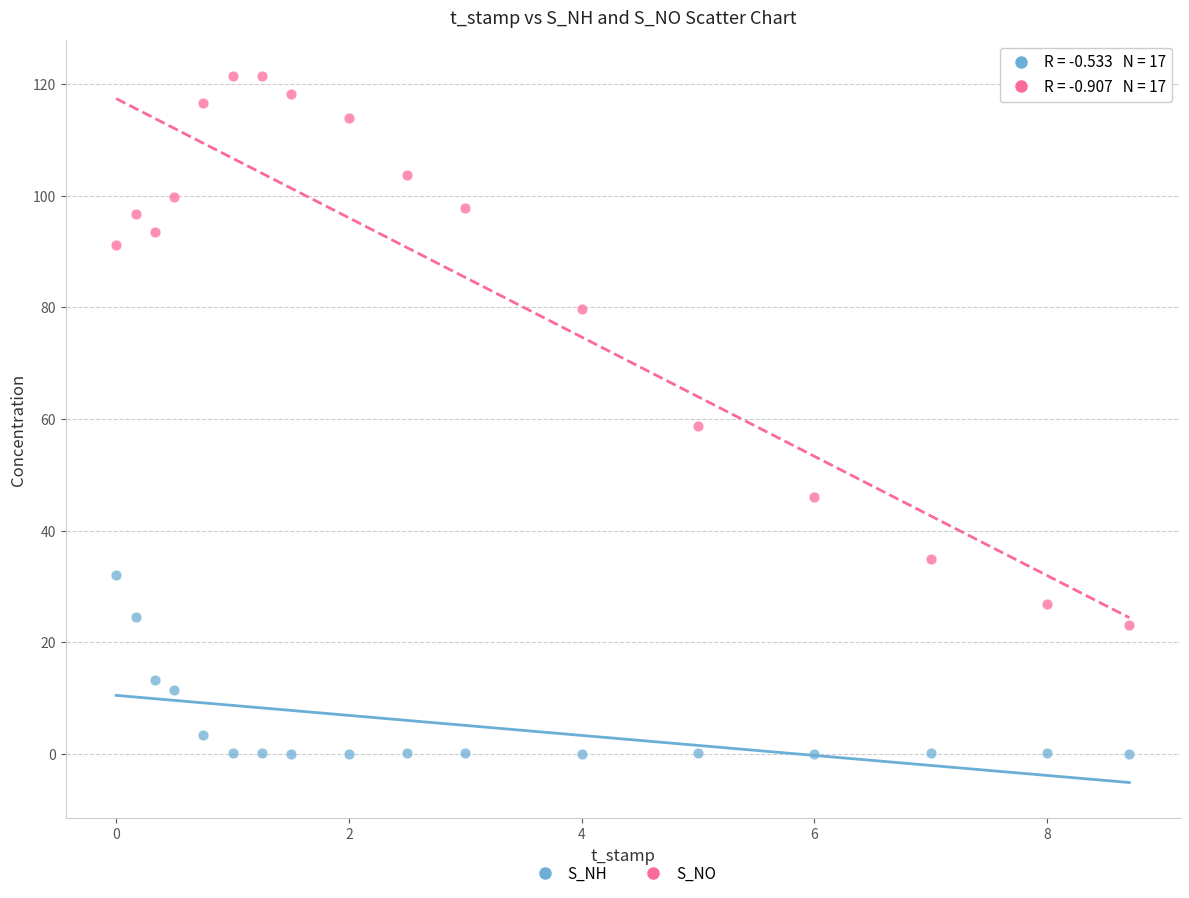

Which series contains the lowest Y value?

S_NH